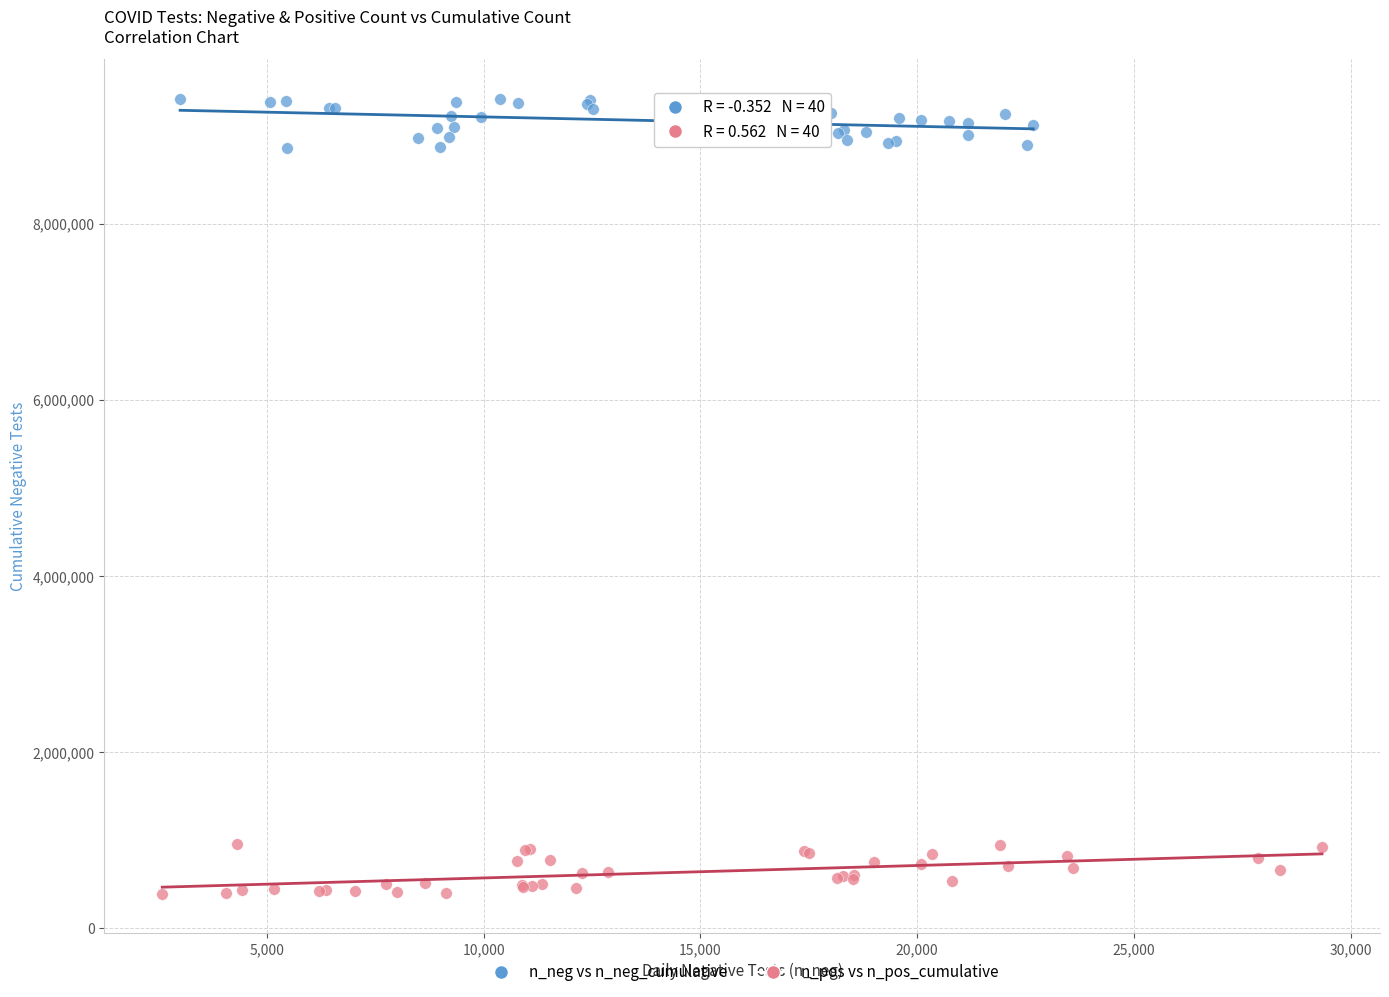

Which series contains the highest Y value?

n_neg vs n_neg_cumulative